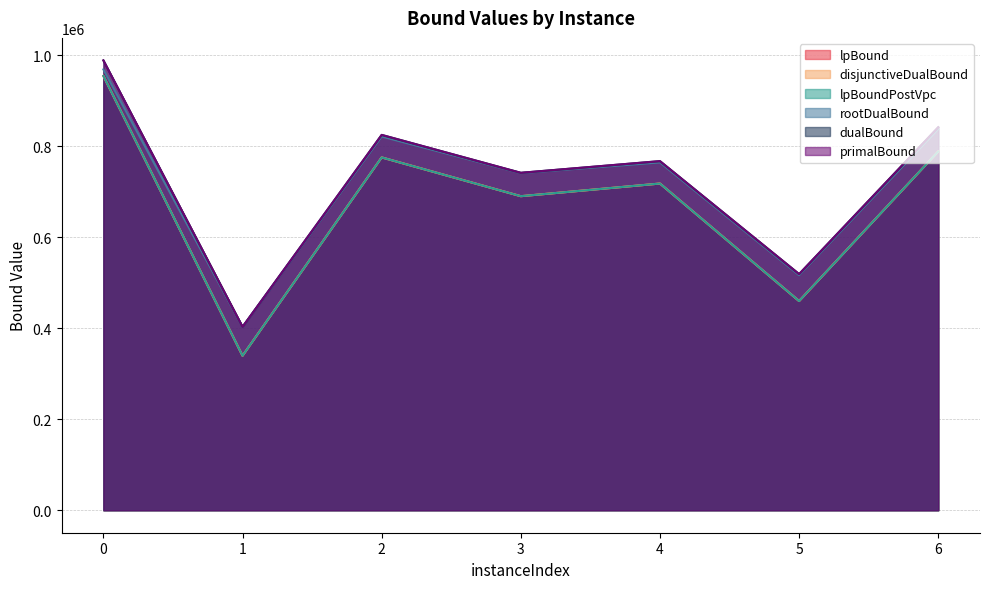

Rank the categories by primalBound value from lowest to highest.

1, 5, 3, 4, 2, 6, 0